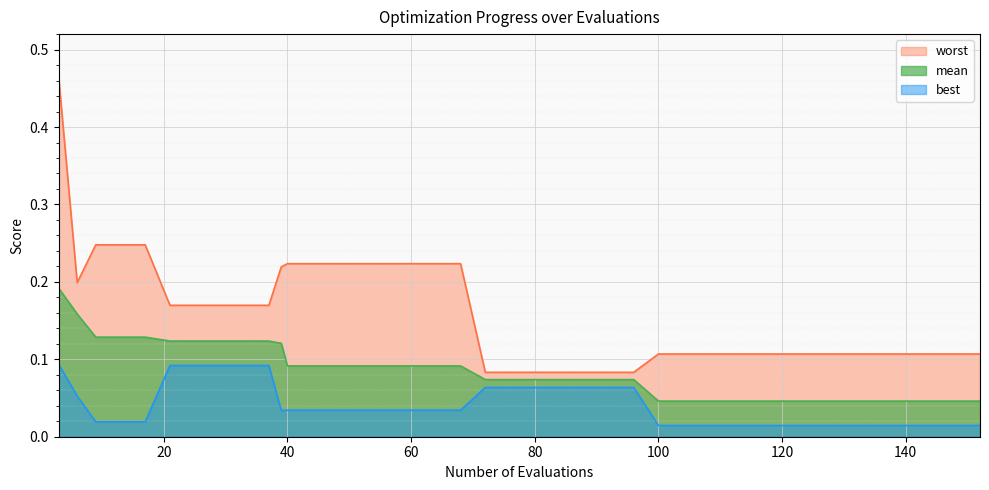

True or false: mean and best intersect in this chart.

False